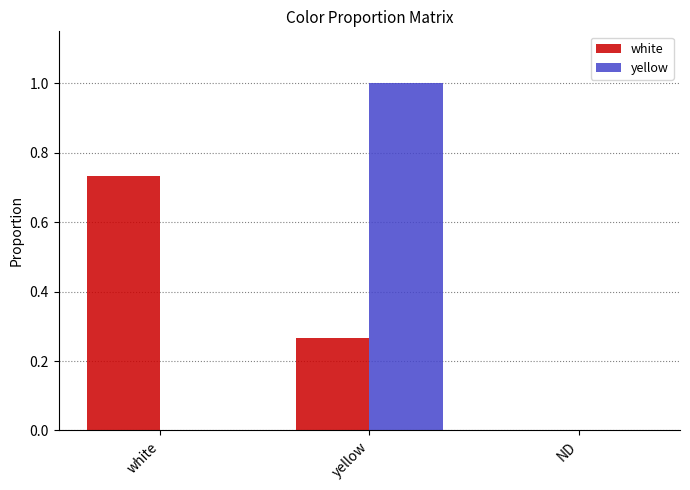

What is the highest value of the yellow series?

1.0